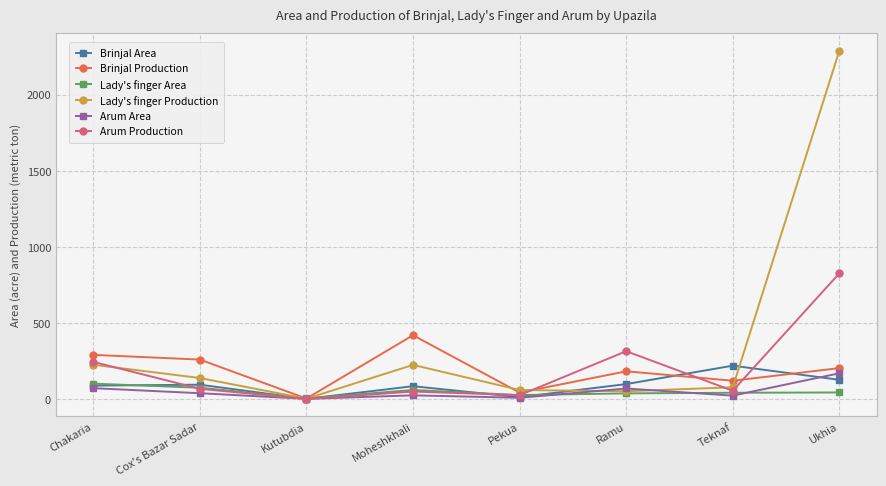

Where is the first local minimum for Arum Area?

Kutubdia